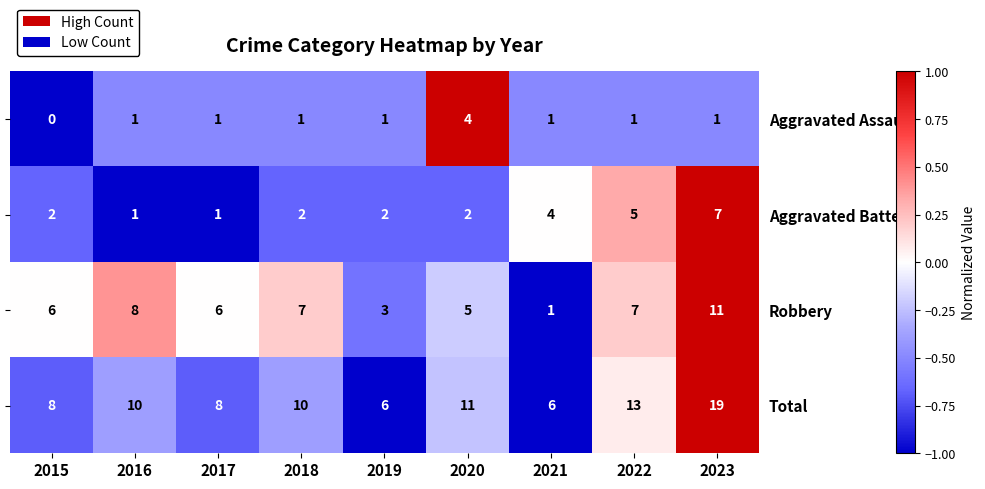

Is it true that Aggravated Battery equals 2 at 2016?

False